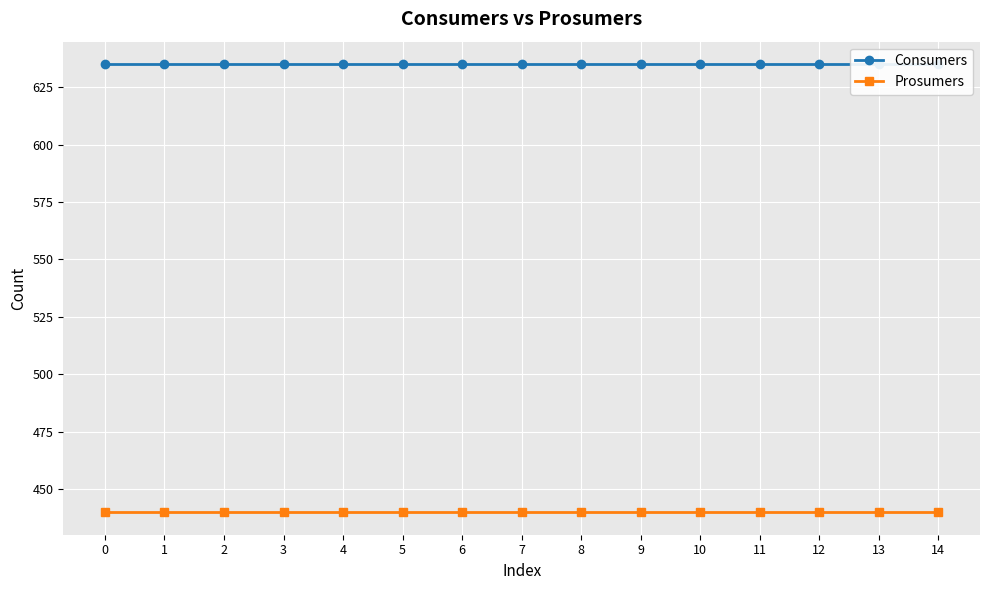

Between 10 and 13, which series saw the biggest shift?

Consumers